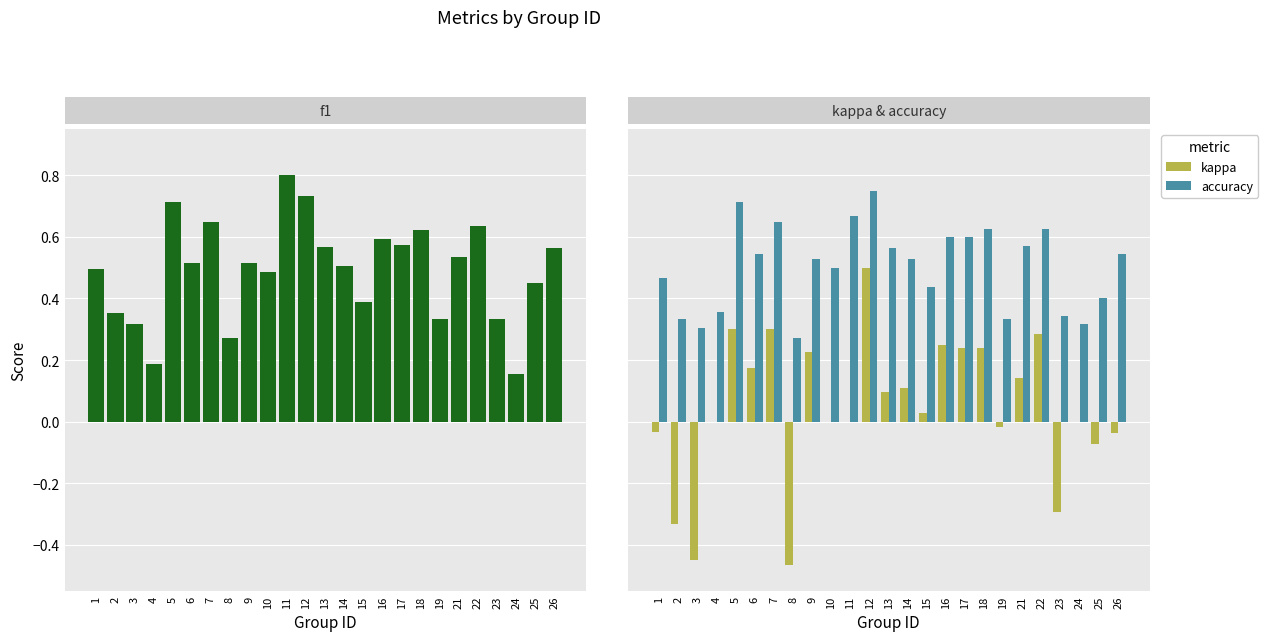

What is the difference between the second highest and minimum values in the kappa series?

0.8